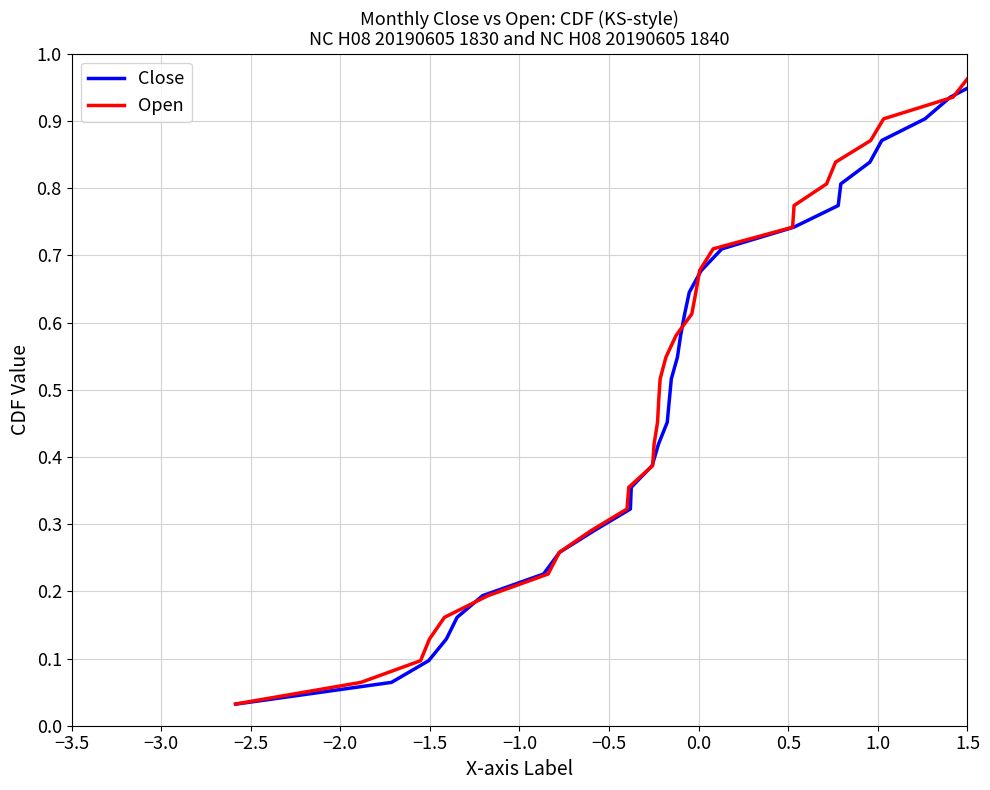

What is the difference between the maximum and minimum values in the Open series?

1.0